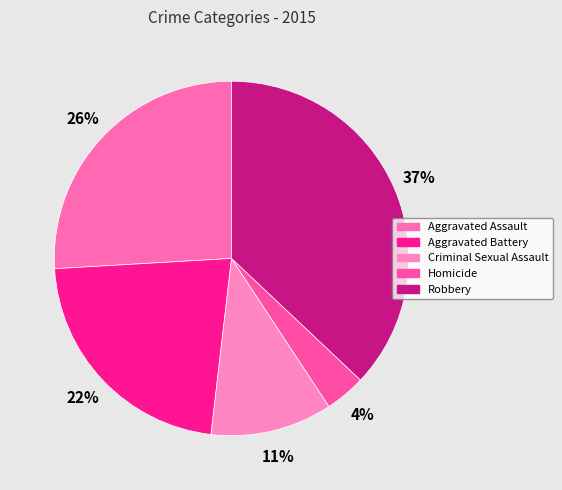

What is the total percentage of Aggravated Assault and Criminal Sexual Assault?

37.0%